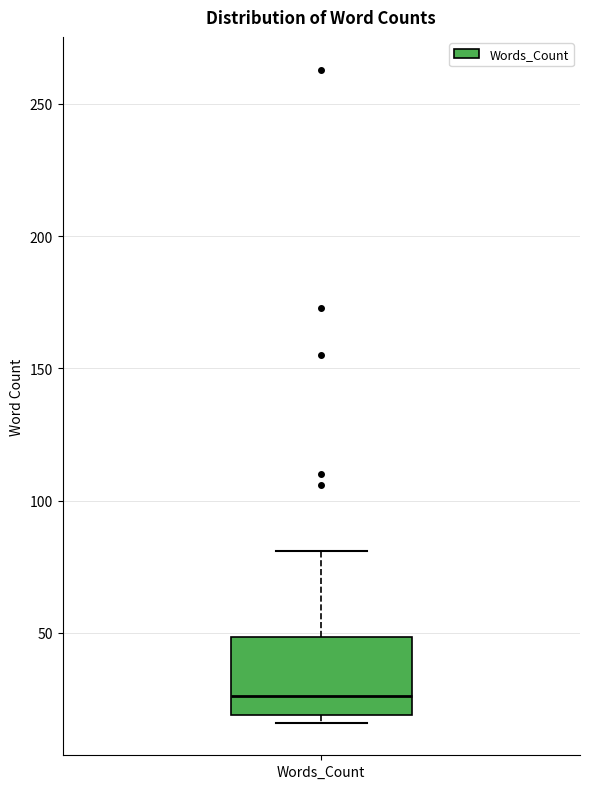

Where does the upper whisker of the box for Words_Count end on the y-axis? The values are not printed on the chart, so give them approximately, as read against the axis.

80